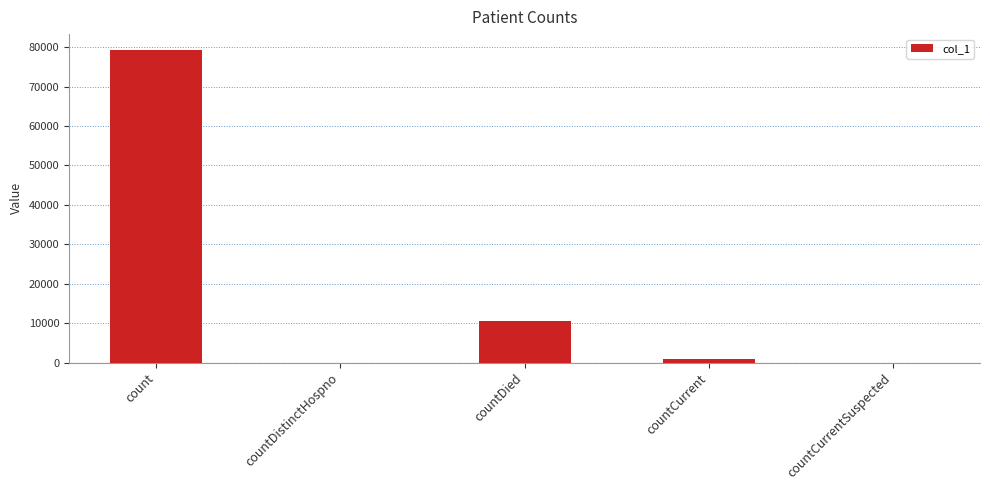

Reading left to right, extract all data points from this chart.

count=79320	countDistinctHospno=0	countDied=10600	countCurrent=1009	countCurrentSuspected=0